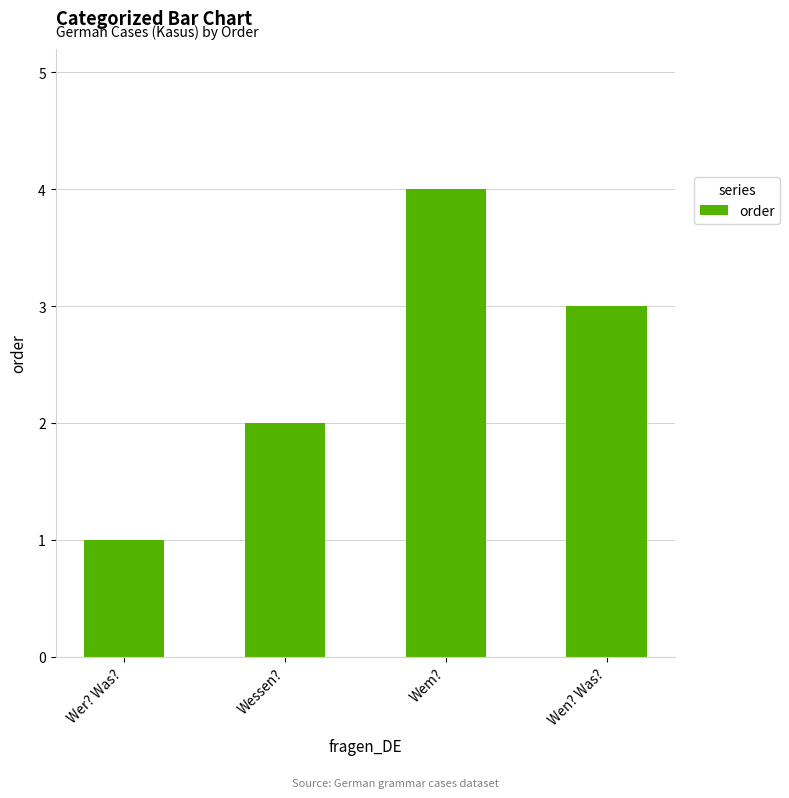

Is it true that the value at Wem? is 6?

False